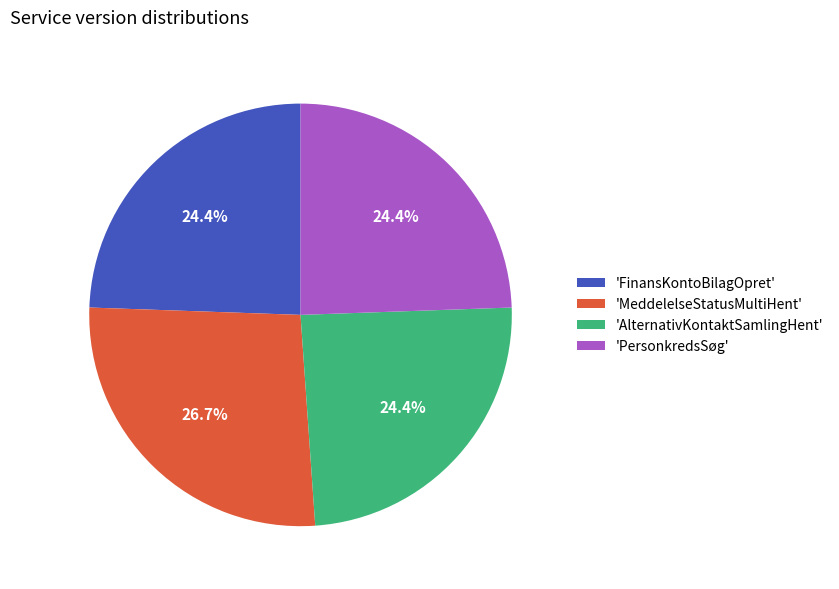

How many segments does this pie chart have?

4